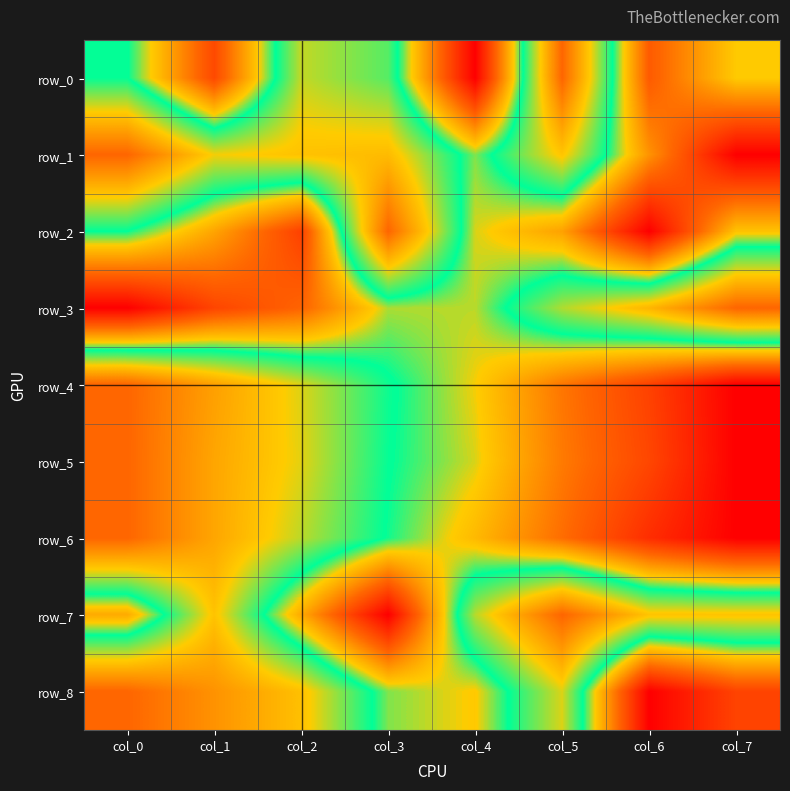

Reading left to right, what are all the values shown in this chart?

row_0: col_0=0.6	col_1=0.2	col_2=0.7	col_3=0.6	col_4=0.0	col_5=1.0	col_6=0.2	col_7=0.4
row_1: col_0=1.0	col_1=0.7	col_2=0.8	col_3=0.8	col_4=0.5	col_5=0.8	col_6=0.3	col_7=0.0
row_2: col_0=0.5	col_1=0.4	col_2=0.2	col_3=1.0	col_4=0.5	col_5=0.4	col_6=0.0	col_7=0.4
row_3: col_0=0.0	col_1=0.2	col_2=0.2	col_3=0.5	col_4=0.5	col_5=0.7	col_6=0.8	col_7=1.0
row_4: col_0=1.0	col_1=0.9	col_2=0.7	col_3=0.6	col_4=0.5	col_5=0.3	col_6=0.2	col_7=0.0
row_5: col_0=1.0	col_1=0.8	col_2=0.7	col_3=0.6	col_4=0.5	col_5=0.3	col_6=0.2	col_7=0.0
row_6: col_0=1.0	col_1=0.8	col_2=0.7	col_3=0.5	col_4=0.4	col_5=0.3	col_6=0.1	col_7=0.0
row_7: col_0=0.4	col_1=0.8	col_2=0.4	col_3=0.0	col_4=0.7	col_5=1.0	col_6=0.8	col_7=0.8
row_8: col_0=1.0	col_1=0.9	col_2=0.8	col_3=0.5	col_4=0.4	col_5=0.7	col_6=0.0	col_7=0.2